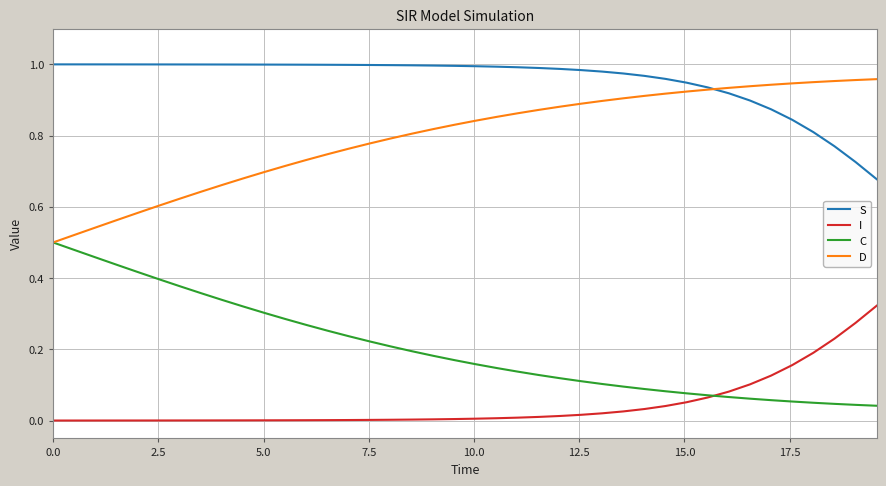

How many series are shown in this chart?

4